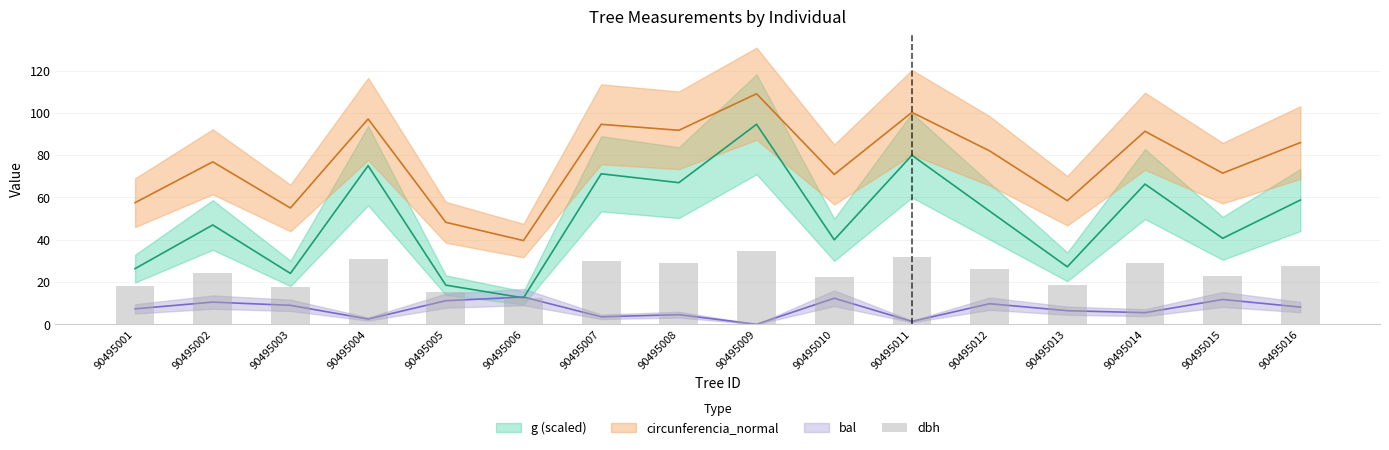

What is the value of the 8th bar from the left?

29.2